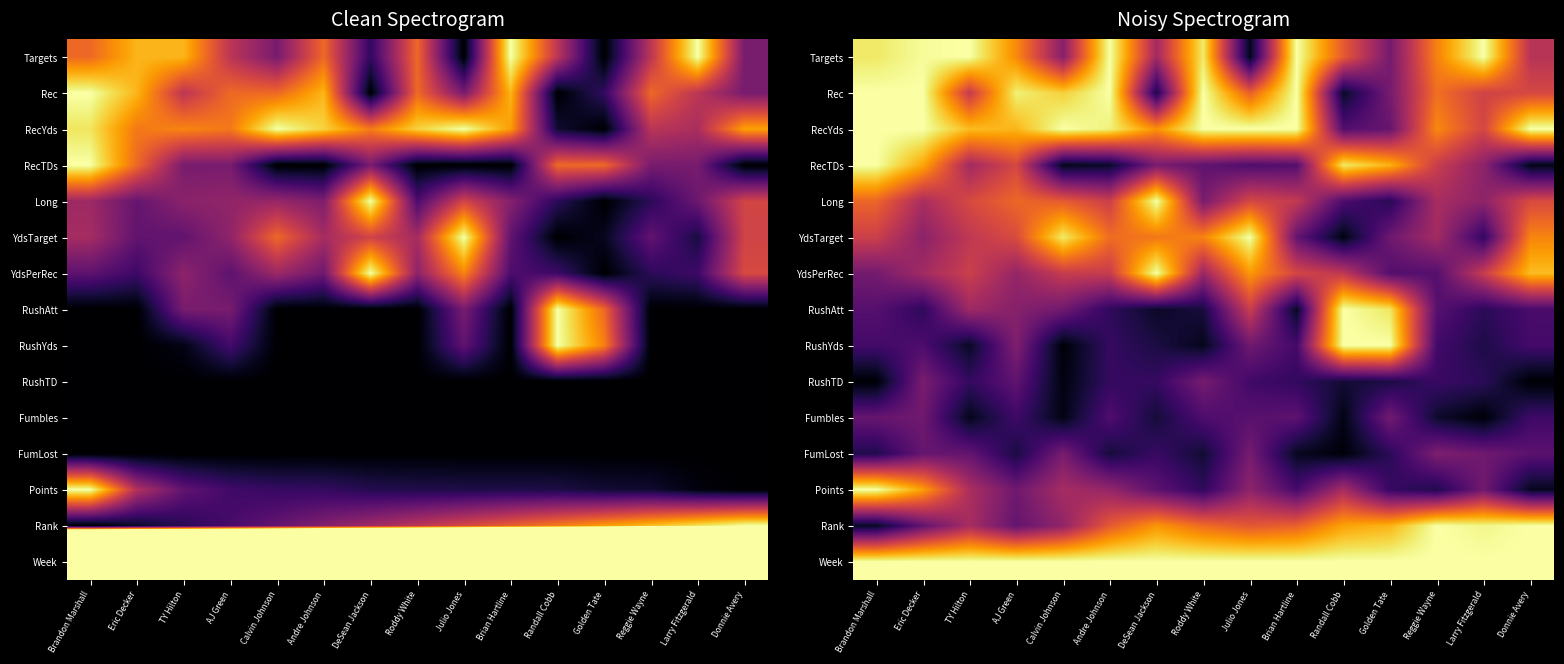

Rank the categories by RecYds value from lowest to highest.

Randall Cobb, Golden Tate, Larry Fitzgerald, Reggie Wayne, DeSean Jackson, AJ Green, TY Hilton, Andre Johnson, Brandon Marshall, Eric Decker, Calvin Johnson, Roddy White, Julio Jones, Brian Hartline, Donnie Avery